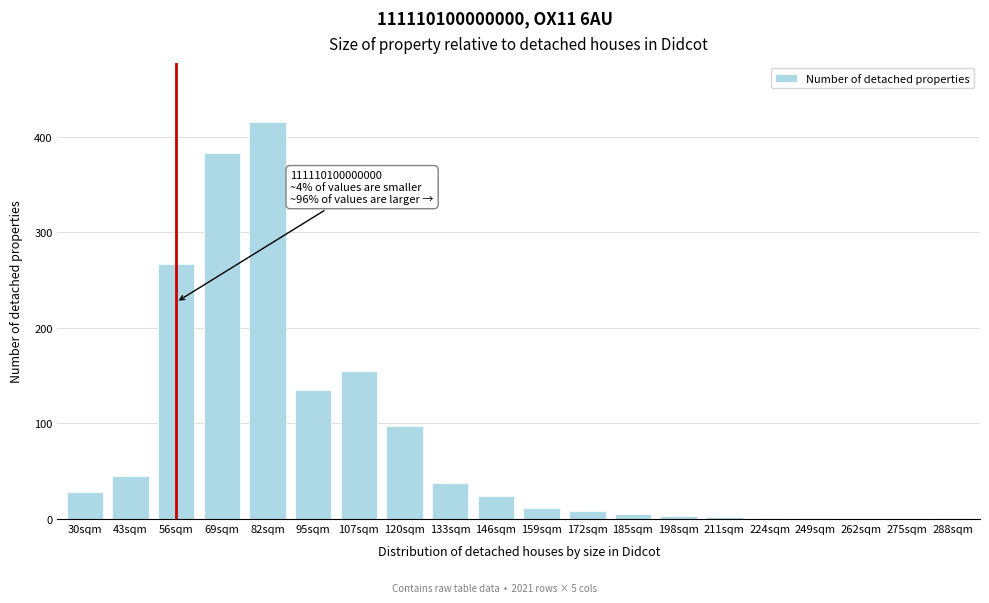

What is the sum of the values at 82sqm and 56sqm?

682